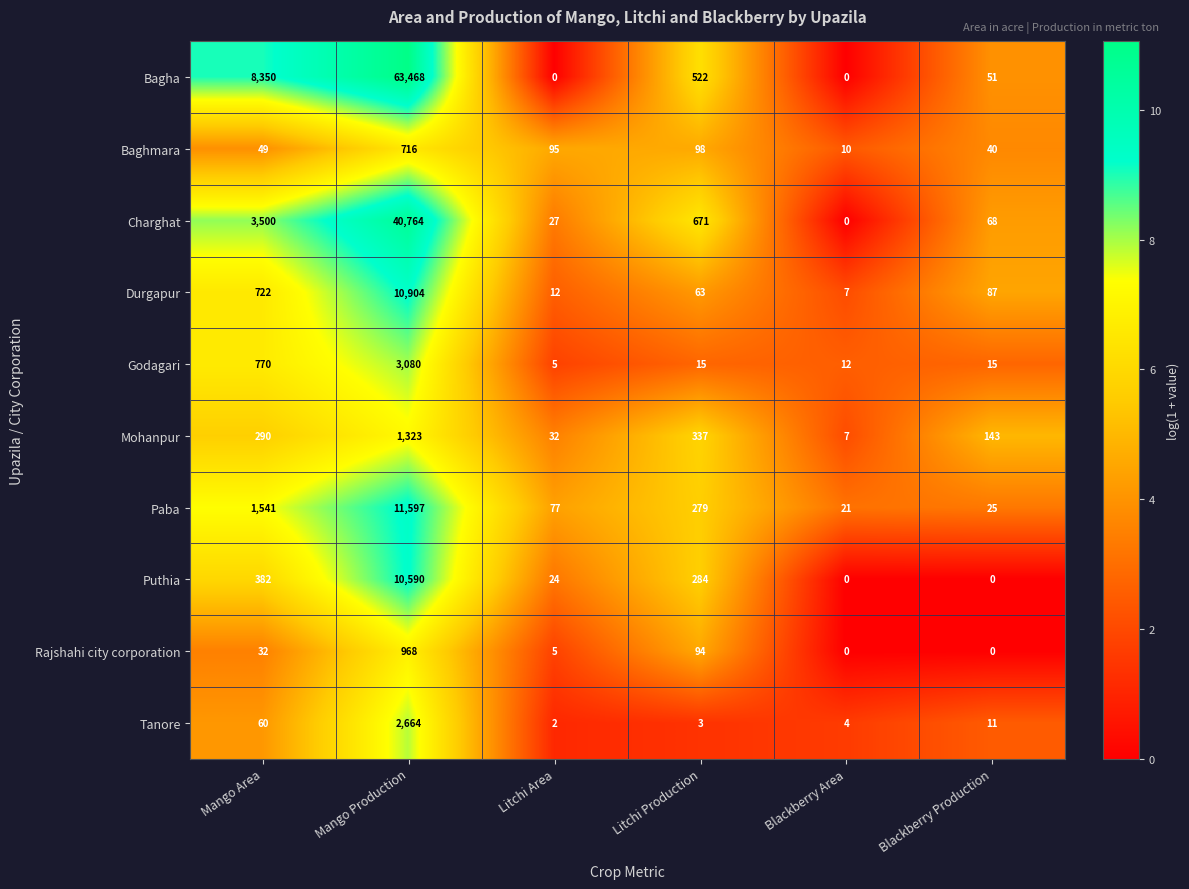

True or false: Durgapur has a value of 87 at Blackberry Production.

True